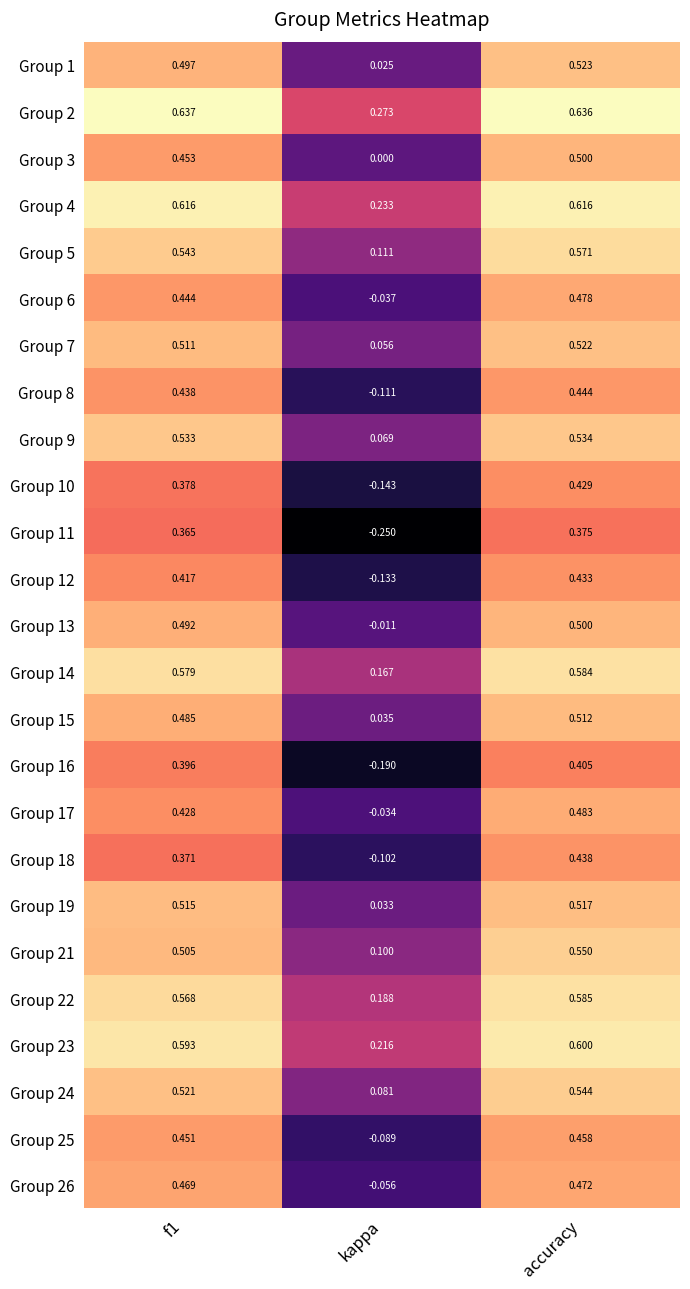

Count the number of data series in this chart.

25